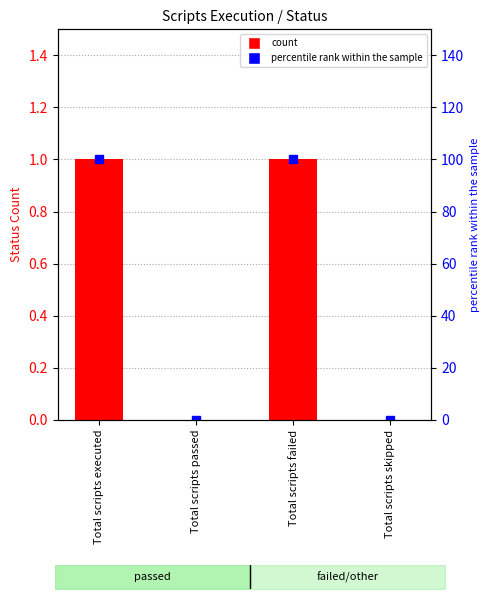

Reading left to right, extract all data points from this chart.

Status: 1	0	1	0
percentile rank within the sample: 100	0	100	0